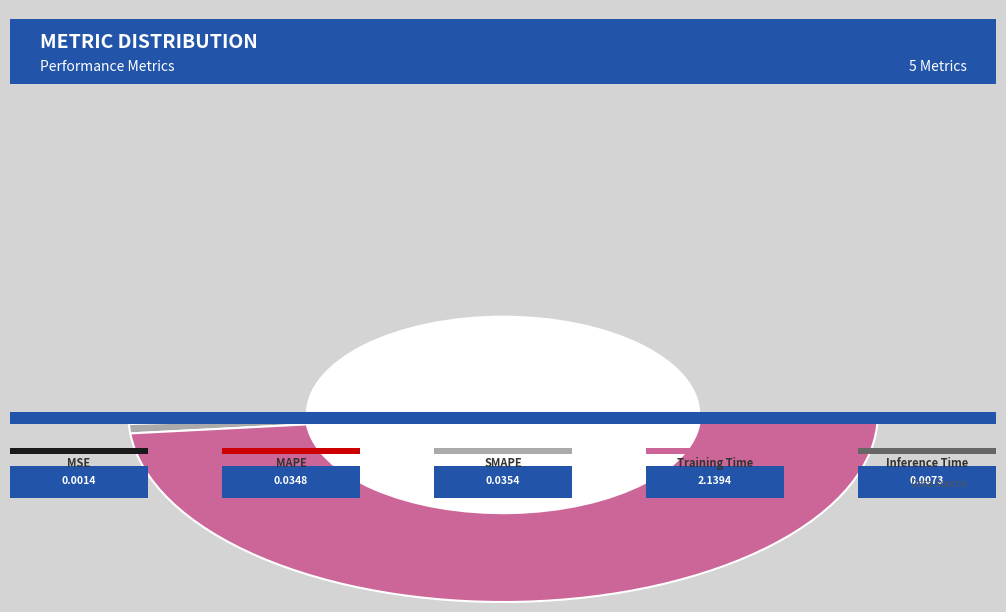

The Inference Time slice represents 0% of the pie. True or false?

True